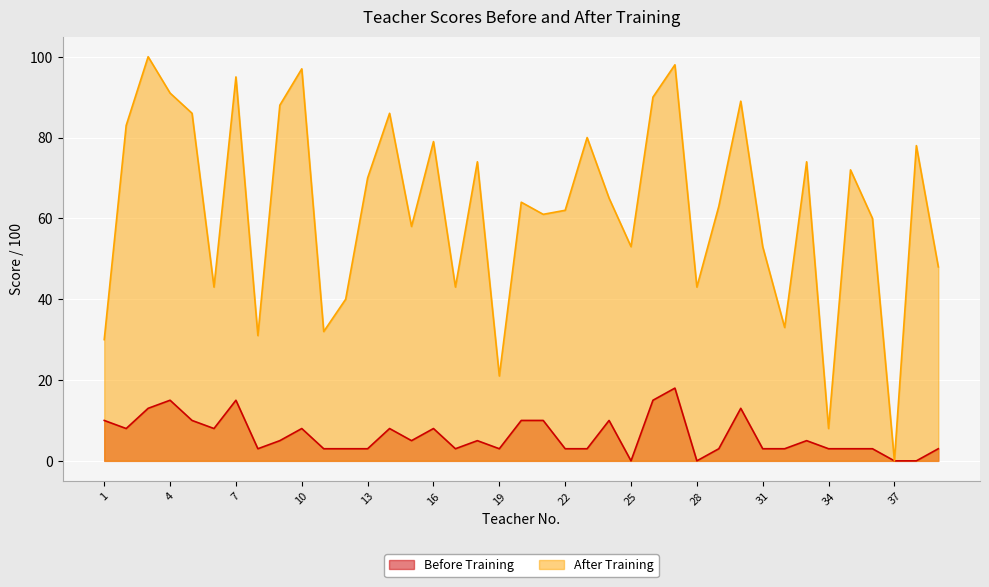

What is the sum of all After Training values?

2441